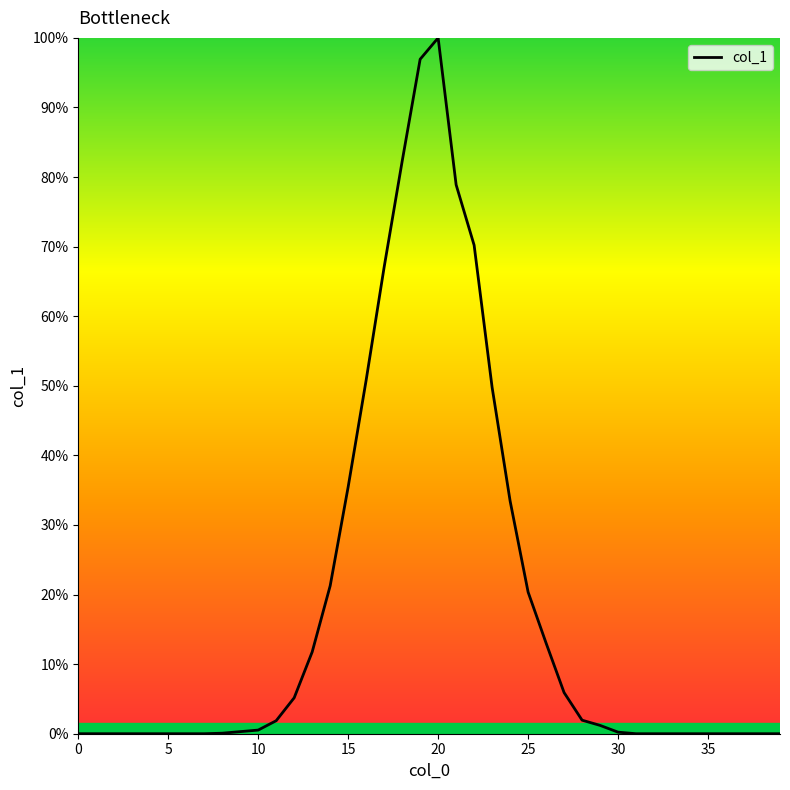

Does the chart have visible grid lines?

No